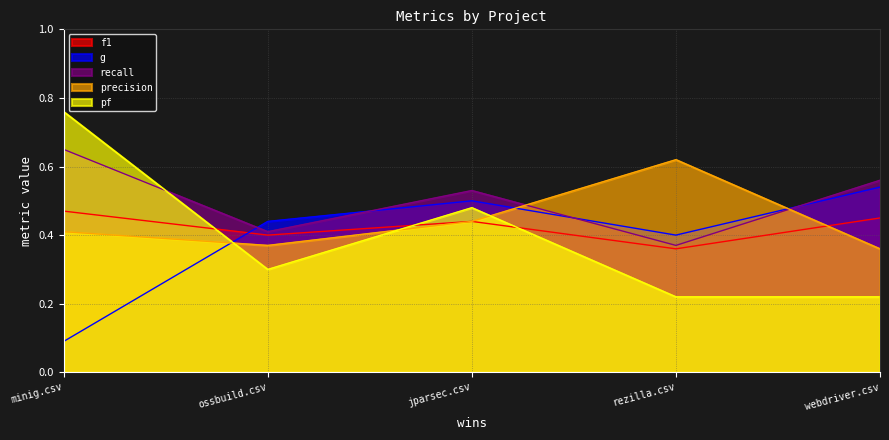

What are all the series names shown in the legend?

f1, g, recall, precision, pf